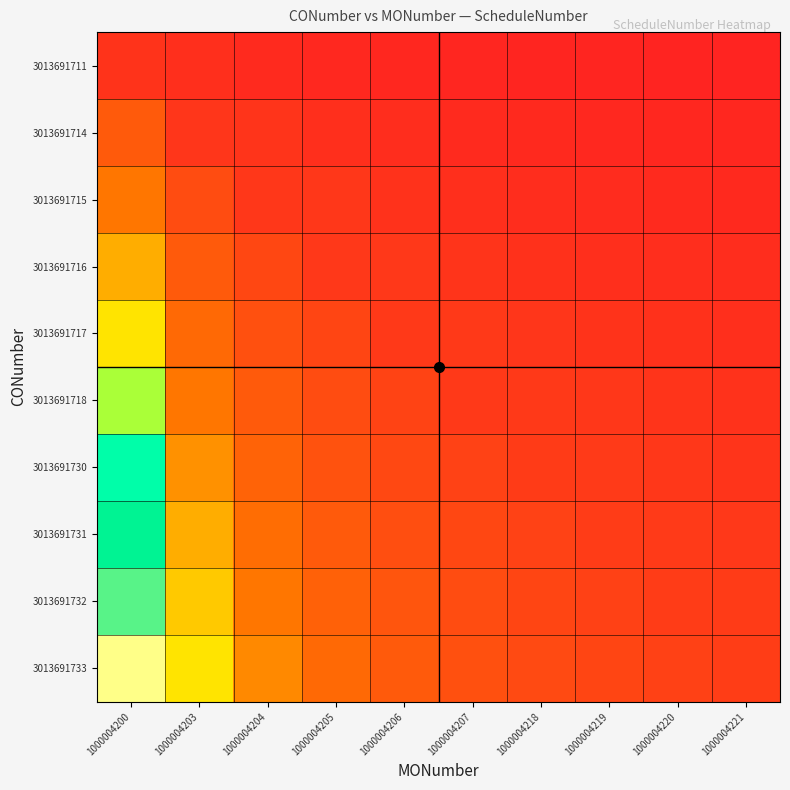

Reading right to left, what are all the values shown in this chart?

3013691711: 1000004221=0.1	1000004220=0.1	1000004219=0.1	1000004218=0.1	1000004207=0.2	1000004206=0.2	1000004205=0.2	1000004204=0.3	1000004203=0.5	1000004200=0.7
3013691714: 1000004221=0.2	1000004220=0.2	1000004219=0.2	1000004218=0.3	1000004207=0.3	1000004206=0.4	1000004205=0.5	1000004204=0.7	1000004203=0.7	1000004200=2.0
3013691715: 1000004221=0.3	1000004220=0.3	1000004219=0.4	1000004218=0.4	1000004207=0.5	1000004206=0.6	1000004205=0.8	1000004204=0.8	1000004203=1.5	1000004200=3.0
3013691716: 1000004221=0.4	1000004220=0.4	1000004219=0.5	1000004218=0.6	1000004207=0.7	1000004206=0.8	1000004205=0.8	1000004204=1.3	1000004203=2.0	1000004200=4.0
3013691717: 1000004221=0.5	1000004220=0.6	1000004219=0.6	1000004218=0.7	1000004207=0.8	1000004206=0.8	1000004205=1.2	1000004204=1.7	1000004203=2.5	1000004200=5.0
3013691718: 1000004221=0.6	1000004220=0.7	1000004219=0.8	1000004218=0.9	1000004207=0.9	1000004206=1.2	1000004205=1.5	1000004204=2.0	1000004203=3.0	1000004200=6.0
3013691730: 1000004221=0.7	1000004220=0.8	1000004219=0.9	1000004218=0.9	1000004207=1.2	1000004206=1.4	1000004205=1.8	1000004204=2.3	1000004203=3.5	1000004200=7.0
3013691731: 1000004221=0.8	1000004220=0.9	1000004219=0.9	1000004218=1.1	1000004207=1.3	1000004206=1.6	1000004205=2.0	1000004204=2.7	1000004203=4.0	1000004200=8.0
3013691732: 1000004221=0.9	1000004220=1.0	1000004219=1.1	1000004218=1.3	1000004207=1.5	1000004206=1.8	1000004205=2.2	1000004204=3.0	1000004203=4.5	1000004200=9.0
3013691733: 1000004221=1.0	1000004220=1.1	1000004219=1.2	1000004218=1.4	1000004207=1.7	1000004206=2.0	1000004205=2.5	1000004204=3.3	1000004203=5.0	1000004200=10.0